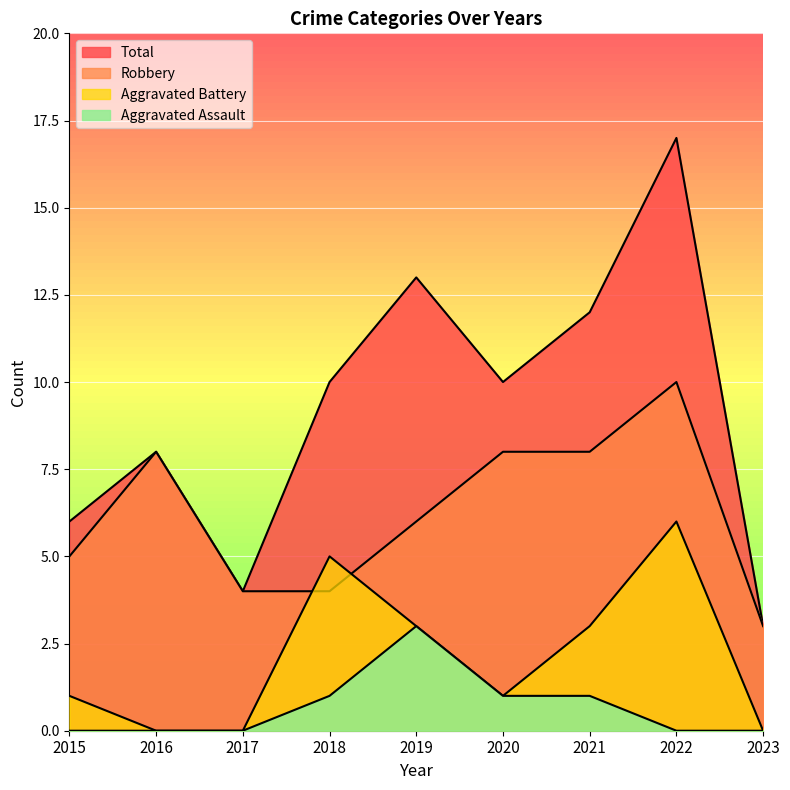

Which series has the largest range (max minus min)?

Total